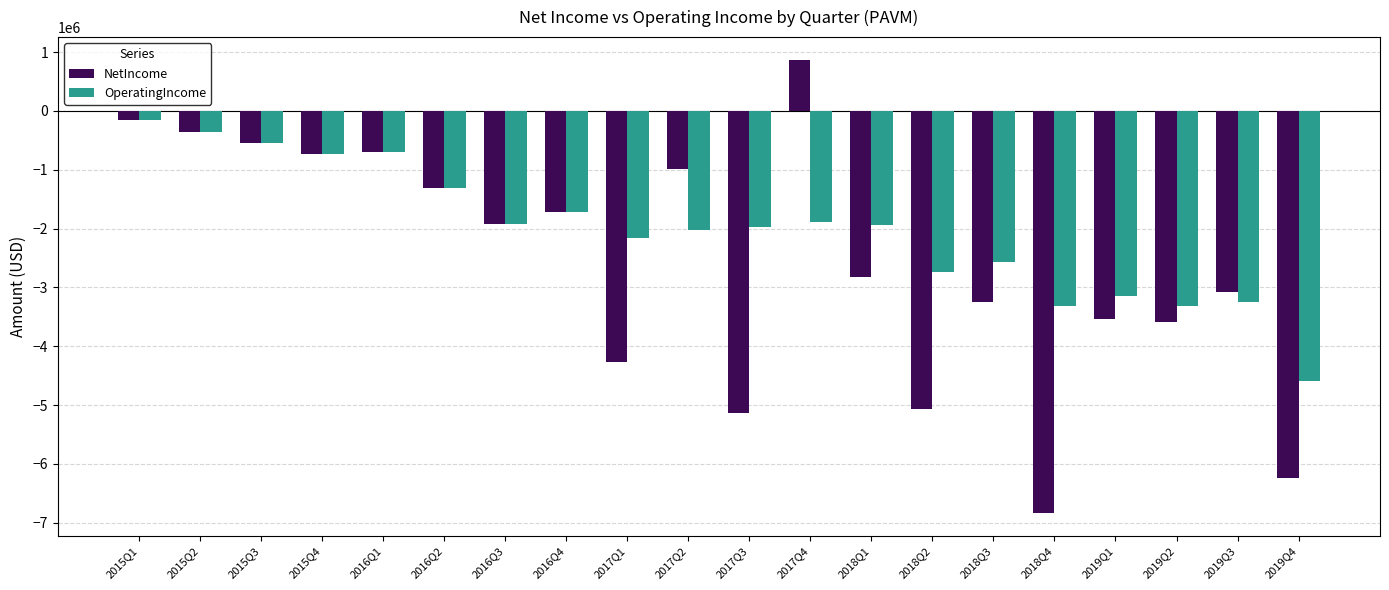

The value of NetIncome at 2015Q2 is -360608. True or false?

True